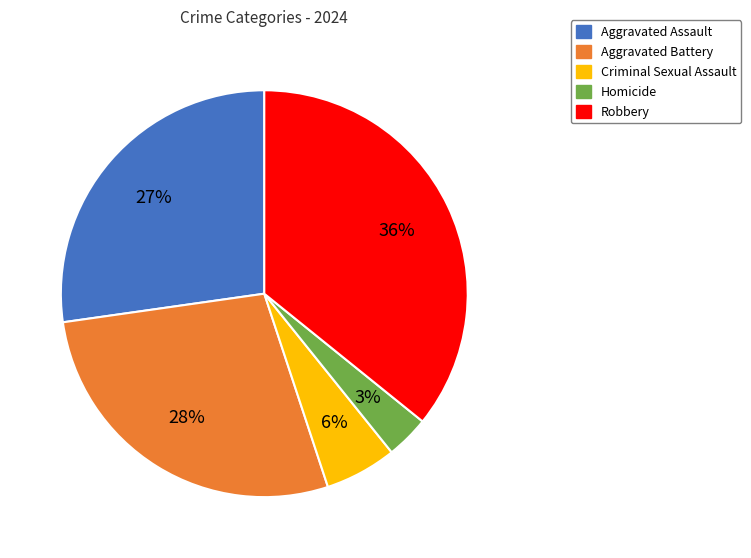

To the nearest percent, what is the average slice percentage?

20%